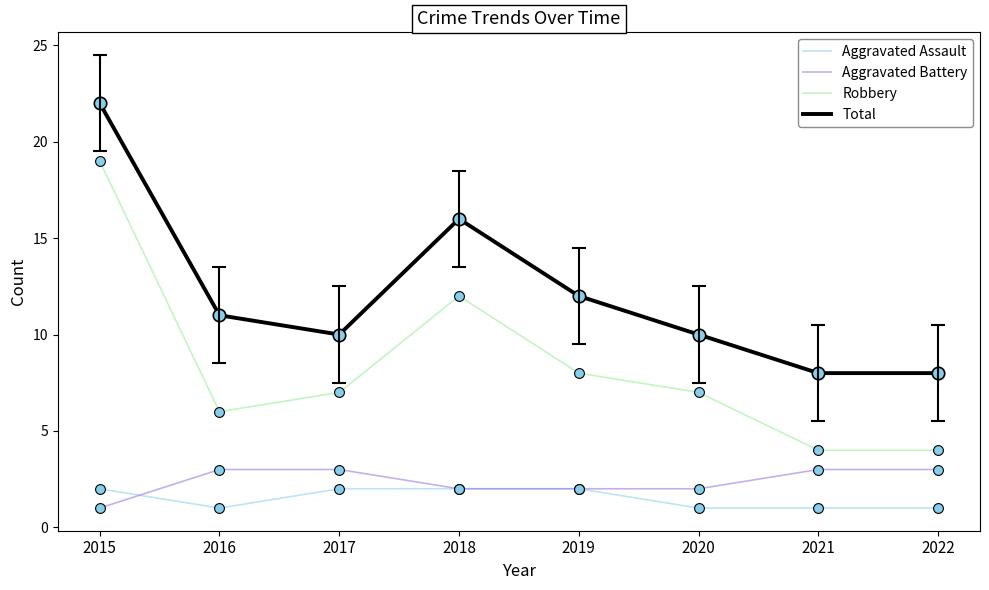

What is the difference between the highest and lowest values at 2018?

14